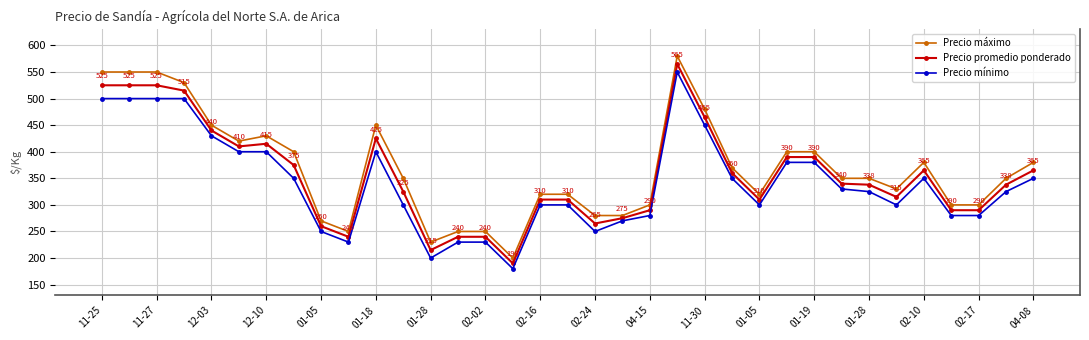

What is the highest value of the Precio promedio ponderado series?

565